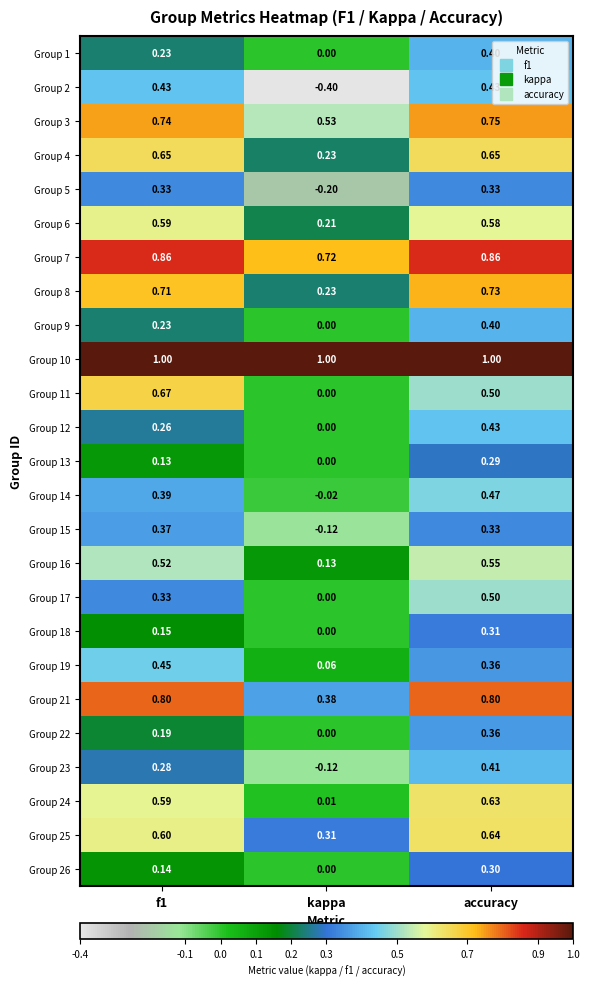

Where is Group 15 nearest to the value 0?

kappa